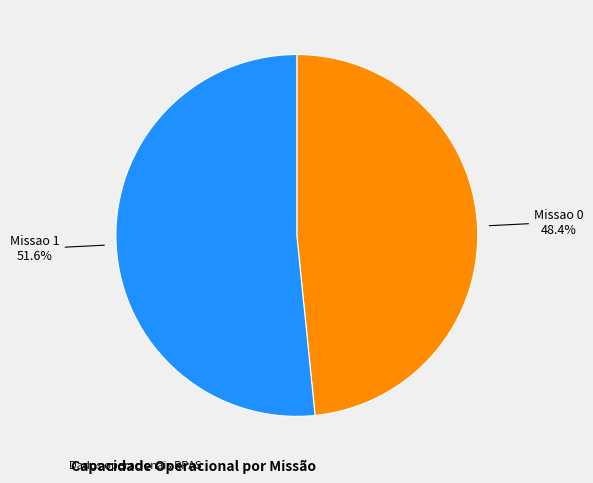

Rank the categories by value from lowest to highest.

Missao 0, Missao 1